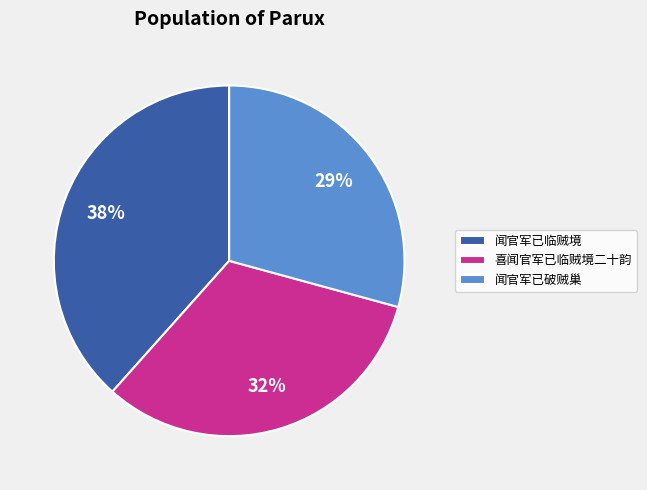

Do 喜闻官军已临贼境二十韵 and 闻官军已临贼境 together represent more than half of the pie?

Yes